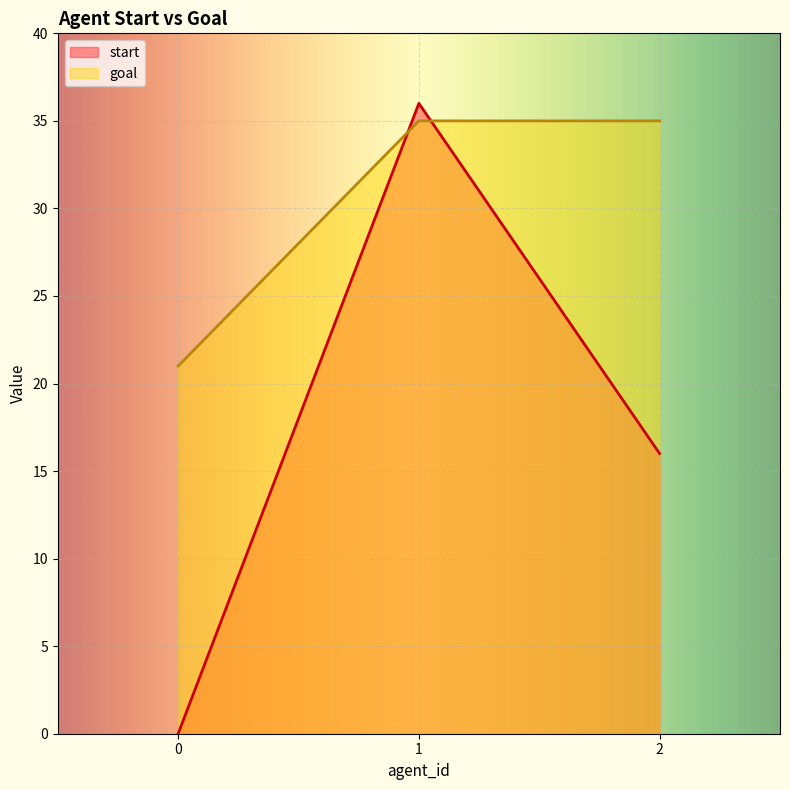

True or false: goal has a value of 51 at 2.

False